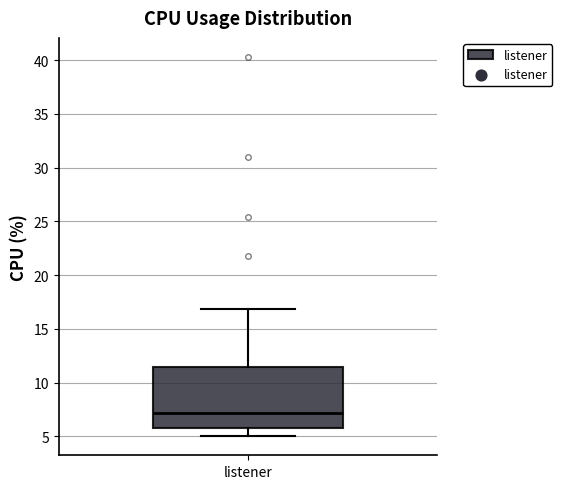

Where does the upper whisker of the box for listener end on the y-axis? The values are not printed on the chart, so give them approximately, as read against the axis.

17.0